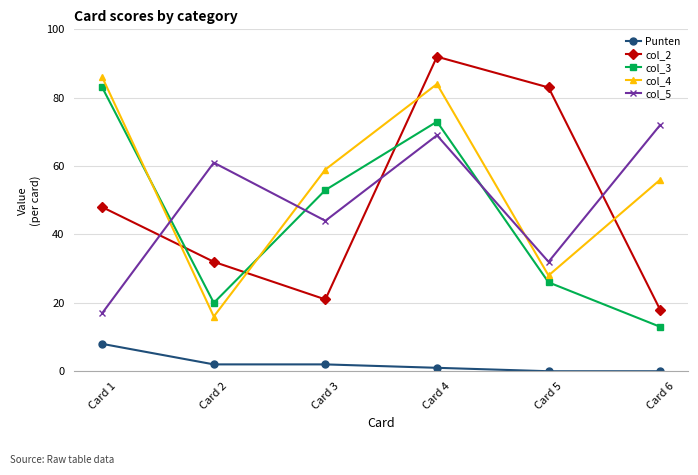

How many data points does each series have?

6